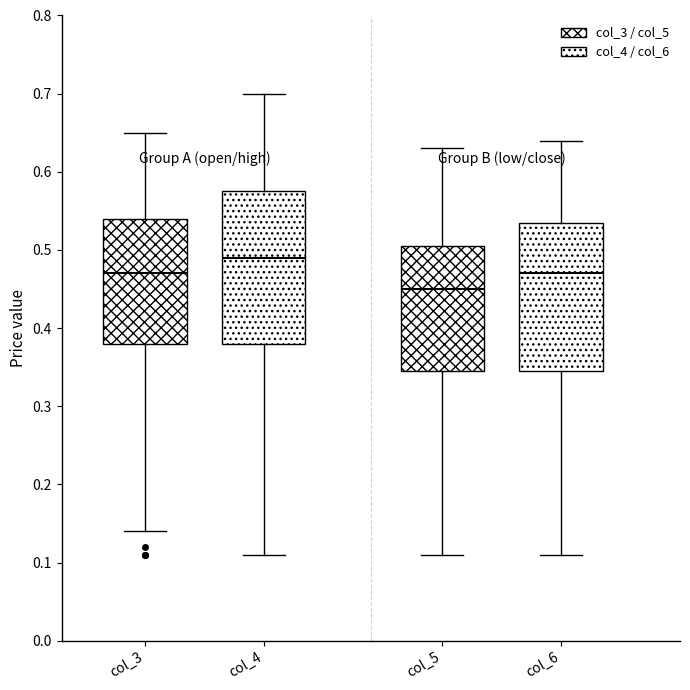

Reading left to right, read every box against the y-axis: the position of its median line, the range the box covers, and the ends of its whiskers. The values are not printed on the chart, so give them approximately, as read against the axis.

col_3: median 0.47, box 0.38 to 0.54, whiskers 0.14 to 0.65
col_4: median 0.49, box 0.38 to 0.58, whiskers 0.11 to 0.70
col_5: median 0.45, box 0.35 to 0.51, whiskers 0.11 to 0.63
col_6: median 0.47, box 0.35 to 0.54, whiskers 0.11 to 0.64